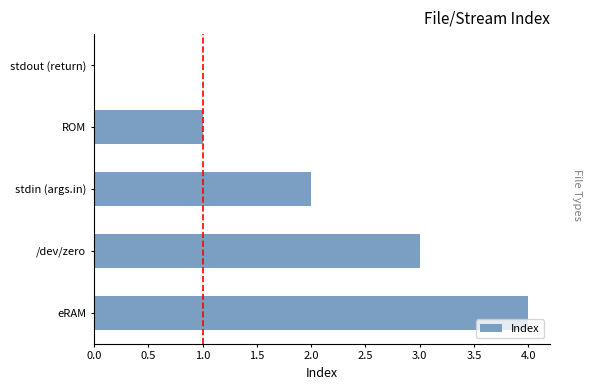

Is it true that the value at stdin (args.in) is 3?

False